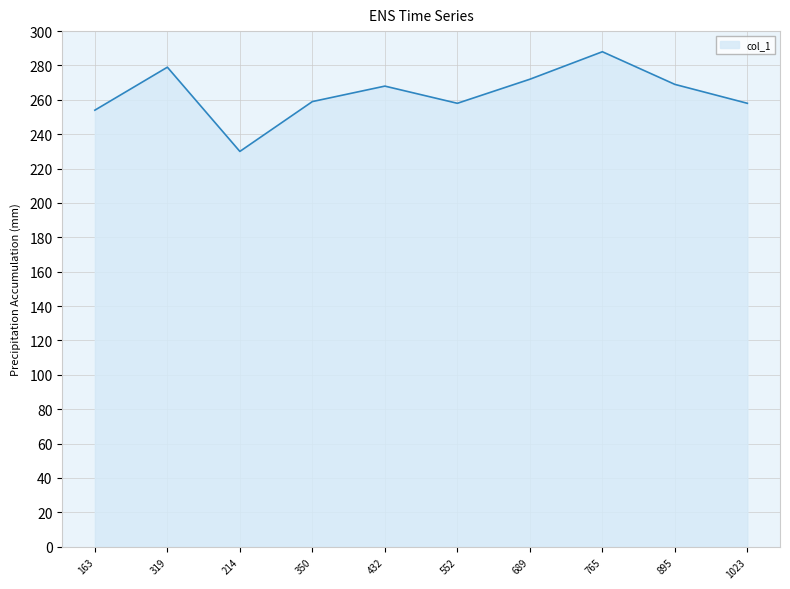

Which has a higher value, 895 or 214?

895